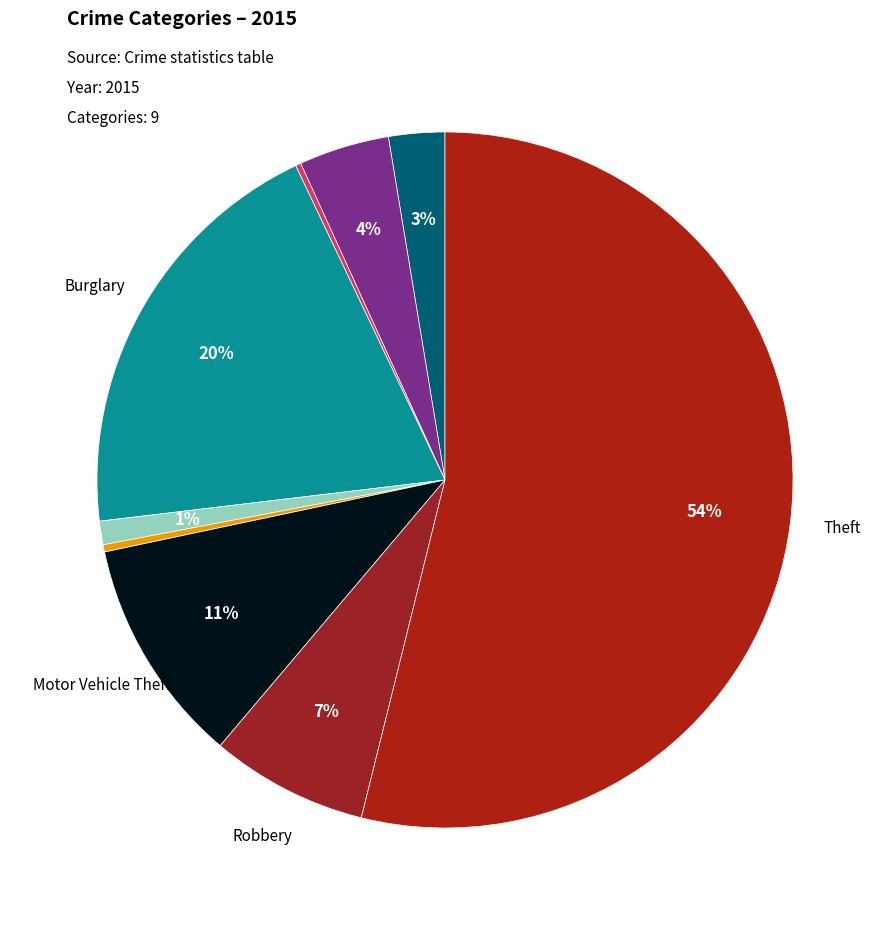

To the nearest percent, what is the average slice percentage?

11%